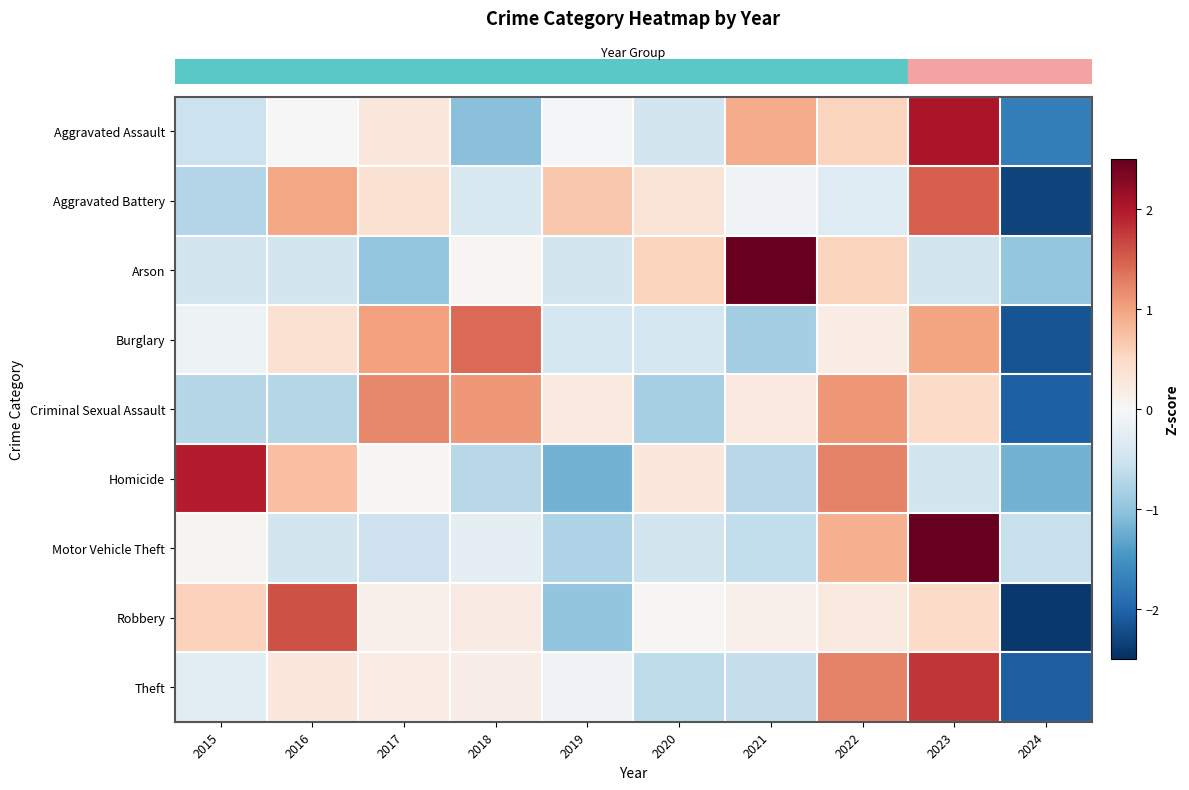

What is the minimum value shown in the chart?

-2.4